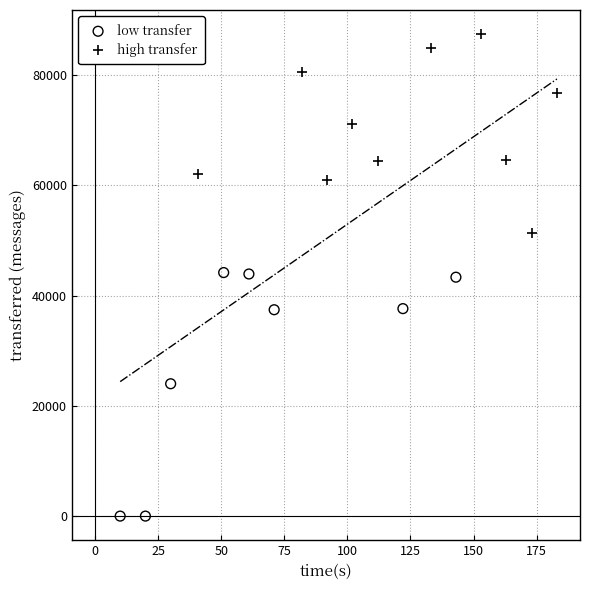

Which series has the widest spread of Y values?

low transfer